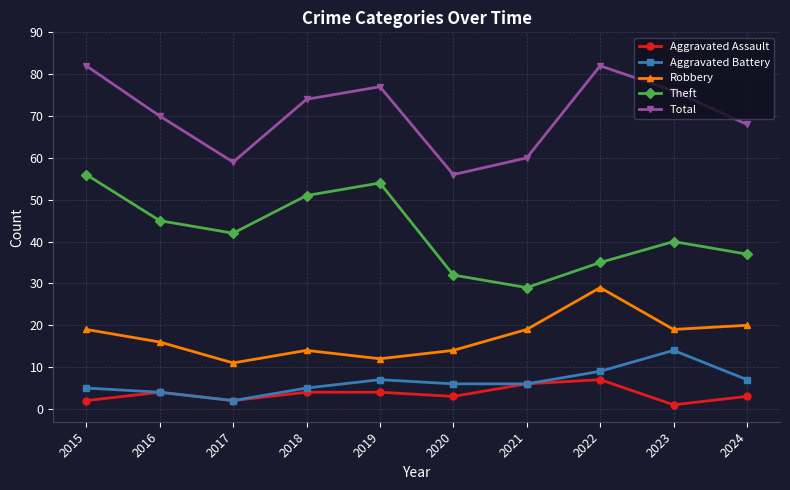

At how many categories does at least one series exceed 8?

10